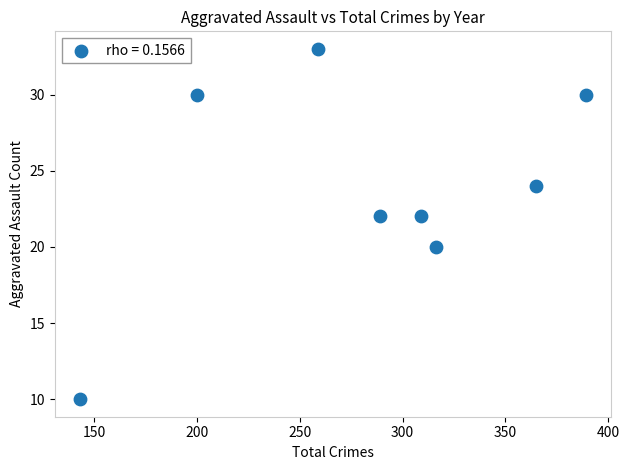

What is the range of Y values (max minus min)?

23